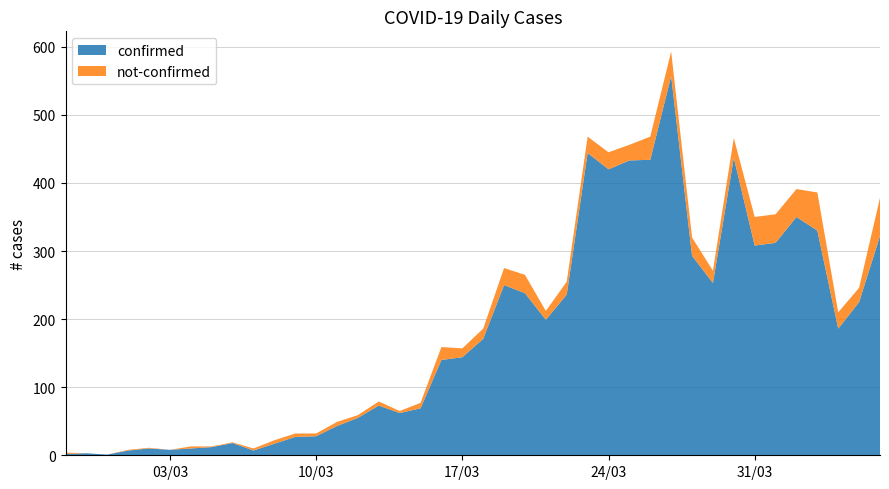

Reading left to right, transcribe all the data shown in this chart.

confirmed: 2020-02-27=2	2020-02-28=3	2020-02-29=1	2020-03-01=7	2020-03-02=10	2020-03-03=8	2020-03-04=10	2020-03-05=12	2020-03-06=18	2020-03-07=7	2020-03-08=17	2020-03-09=27	2020-03-10=28	2020-03-11=43	2020-03-12=55	2020-03-13=73	2020-03-14=62	2020-03-15=69	2020-03-16=140	2020-03-17=144	2020-03-18=171	2020-03-19=250	2020-03-20=238	2020-03-21=199	2020-03-22=236	2020-03-23=444	2020-03-24=420	2020-03-25=433	2020-03-26=434	2020-03-27=557	2020-03-28=293	2020-03-29=253	2020-03-30=437	2020-03-31=308	2020-04-01=312	2020-04-02=350	2020-04-03=330	2020-04-04=186	2020-04-05=225	2020-04-06=322
not-confirmed: 2020-02-27=2	2020-02-28=0	2020-02-29=0	2020-03-01=1	2020-03-02=1	2020-03-03=0	2020-03-04=3	2020-03-05=1	2020-03-06=1	2020-03-07=3	2020-03-08=5	2020-03-09=5	2020-03-10=4	2020-03-11=6	2020-03-12=4	2020-03-13=6	2020-03-14=3	2020-03-15=8	2020-03-16=19	2020-03-17=13	2020-03-18=15	2020-03-19=25	2020-03-20=27	2020-03-21=13	2020-03-22=19	2020-03-23=24	2020-03-24=25	2020-03-25=23	2020-03-26=34	2020-03-27=36	2020-03-28=27	2020-03-29=18	2020-03-30=29	2020-03-31=42	2020-04-01=42	2020-04-02=41	2020-04-03=56	2020-04-04=24	2020-04-05=21	2020-04-06=56